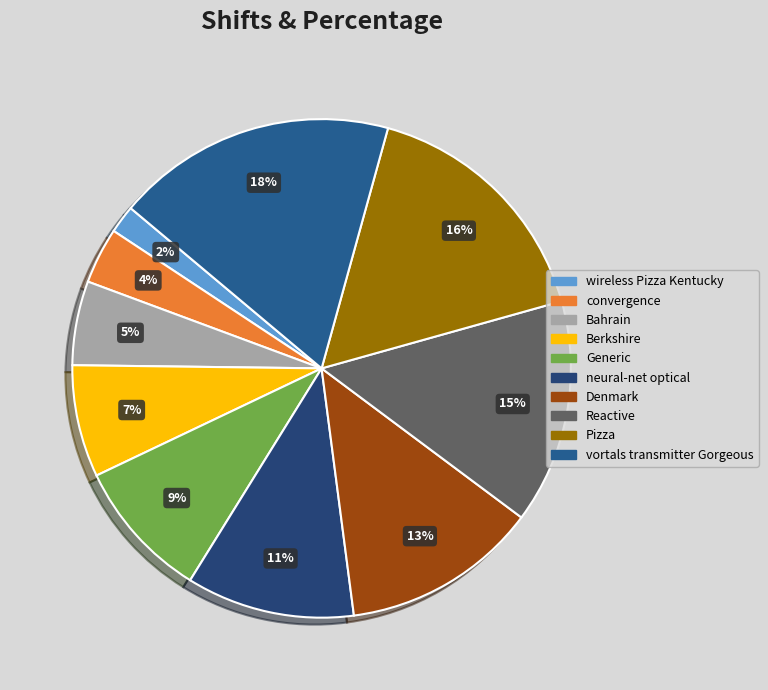

What percentage is the convergence slice, to the nearest percent?

4%